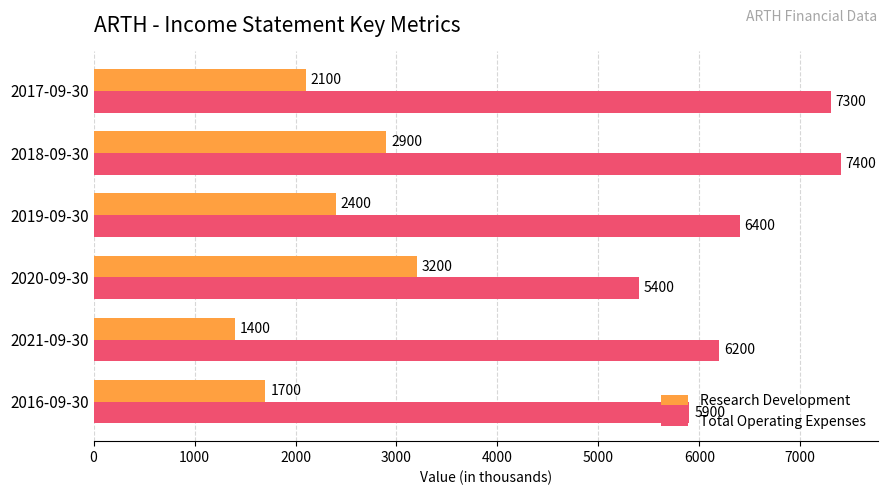

What is the maximum value shown in the chart?

7400